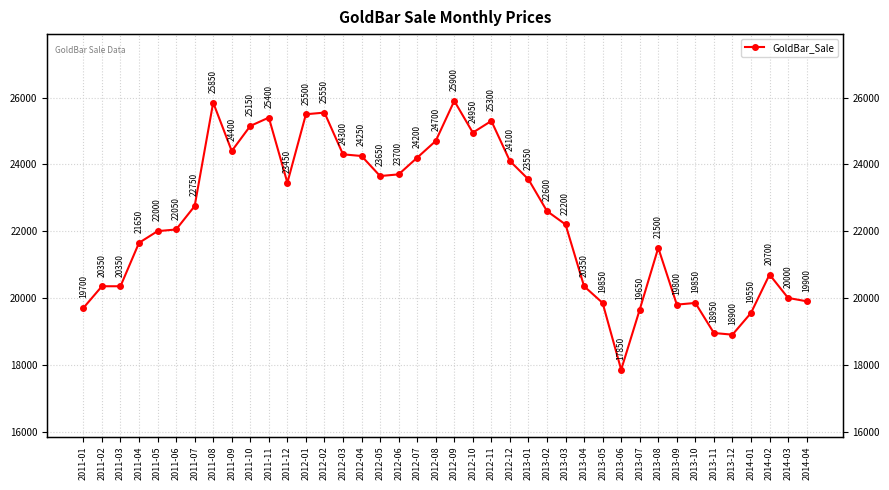

True or false: the data shows 10011 at 2013-04.

False